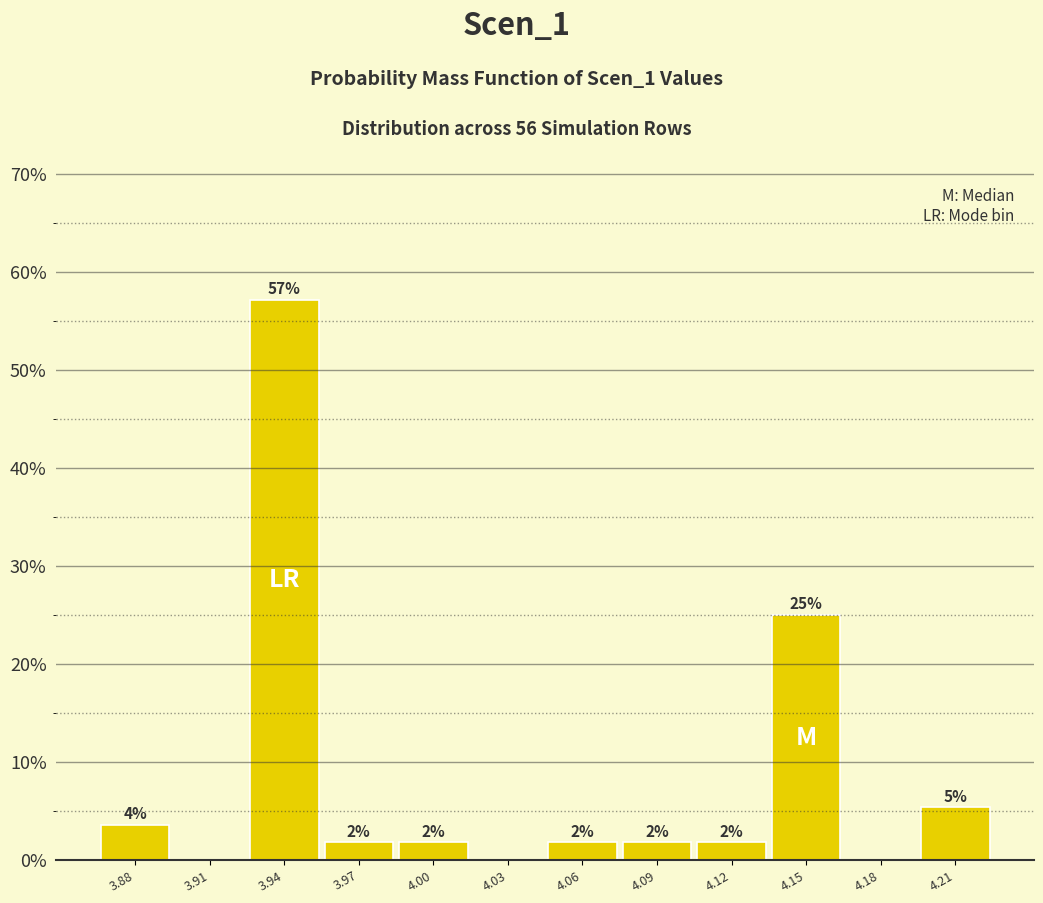

Are the bars horizontal?

No